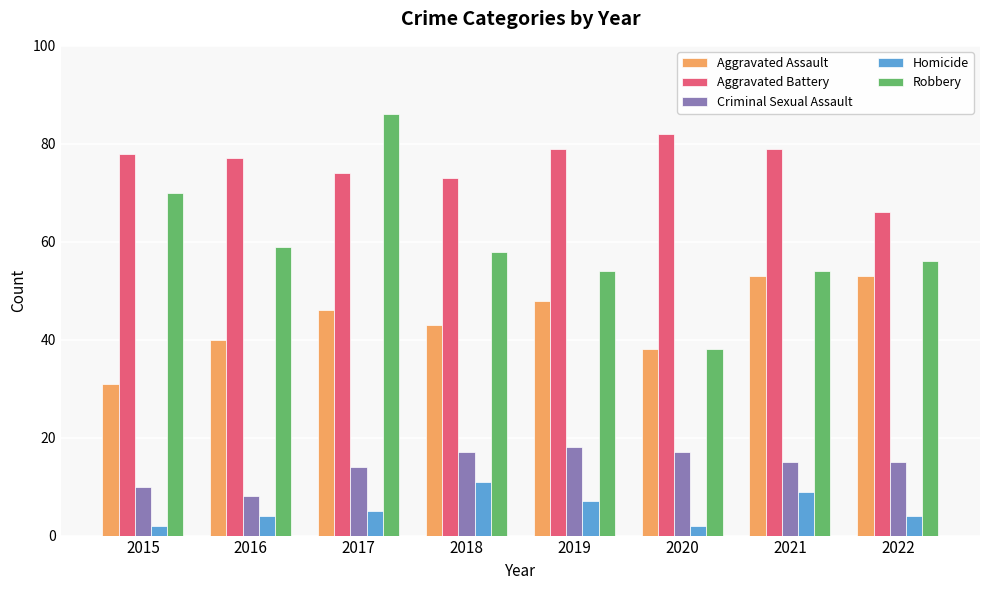

What is the value of the Robbery bar at the 6th from the left?

38